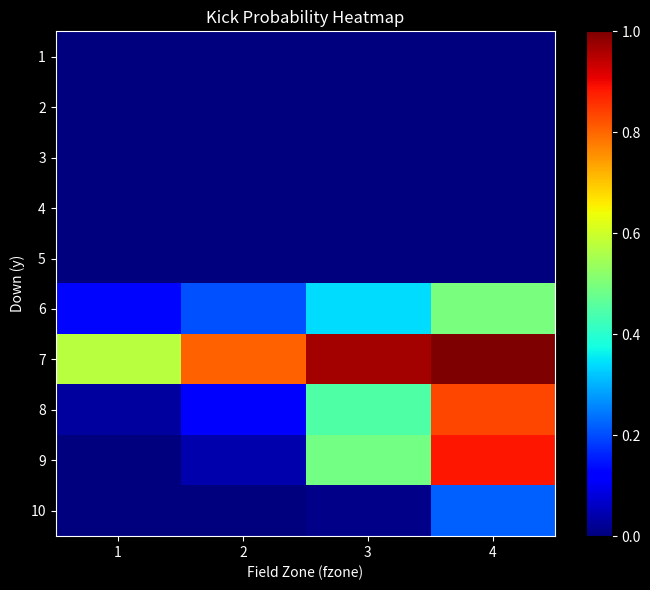

List the series in order of their peak value, highest first.

7, 9, 8, 6, 10, 1, 2, 3, 4, 5